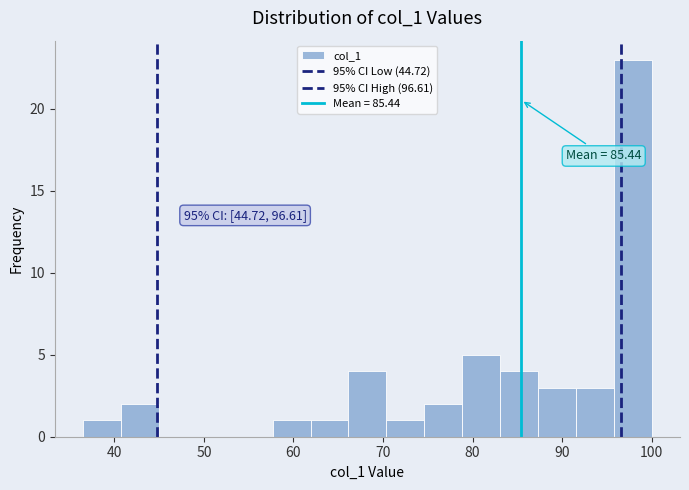

Which range on the x-axis has the tallest bar?

96 to 100